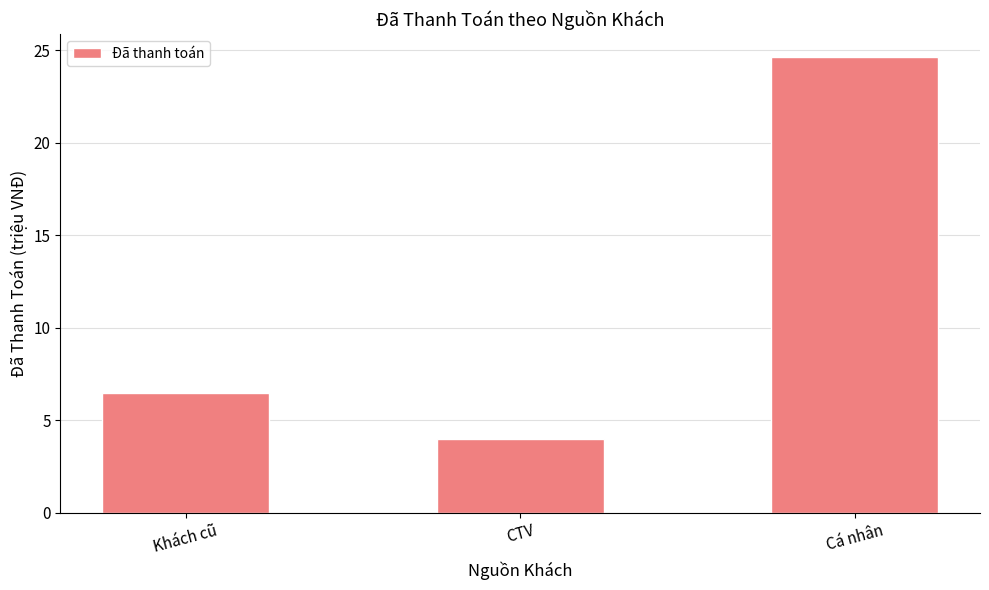

What is the average value?

11.7